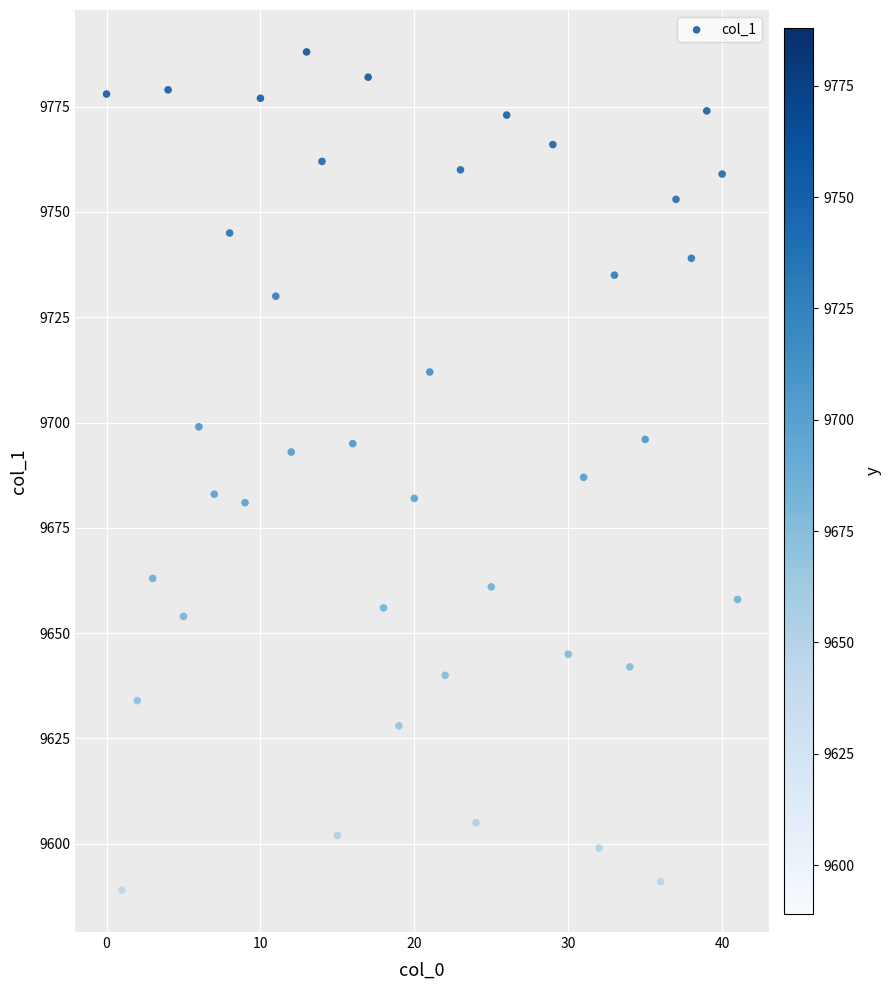

What is the range of Y values (max minus min)?

199